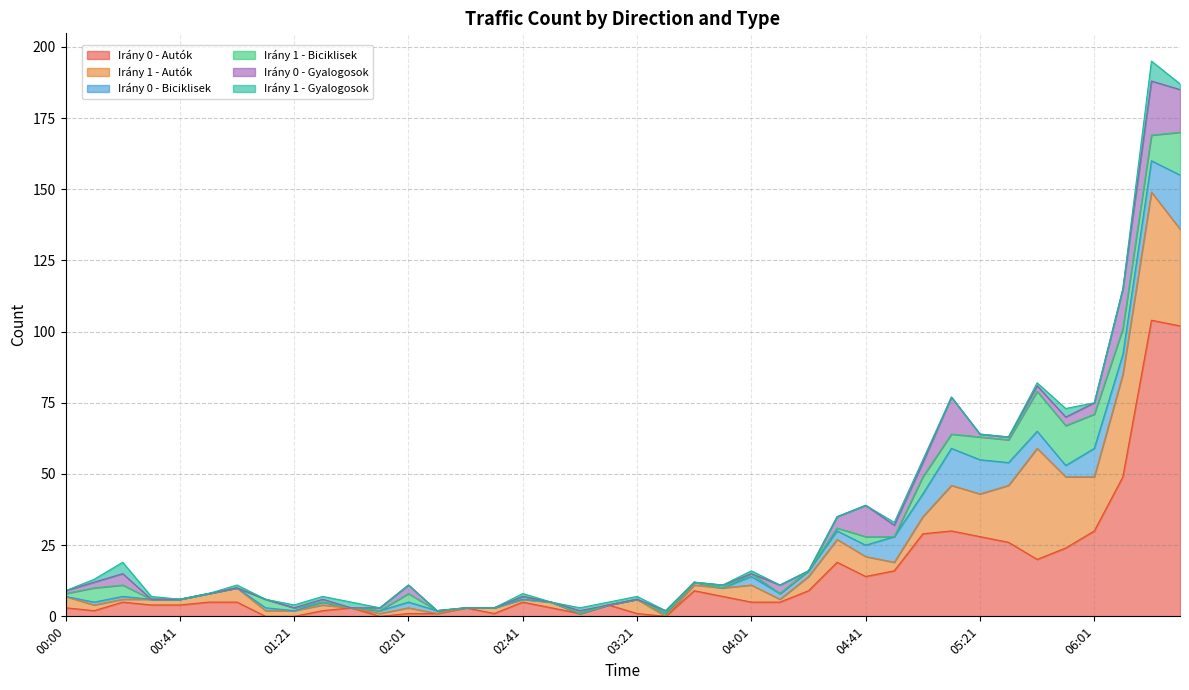

Which series has the largest range (max minus min)?

Irány 0 - Autók